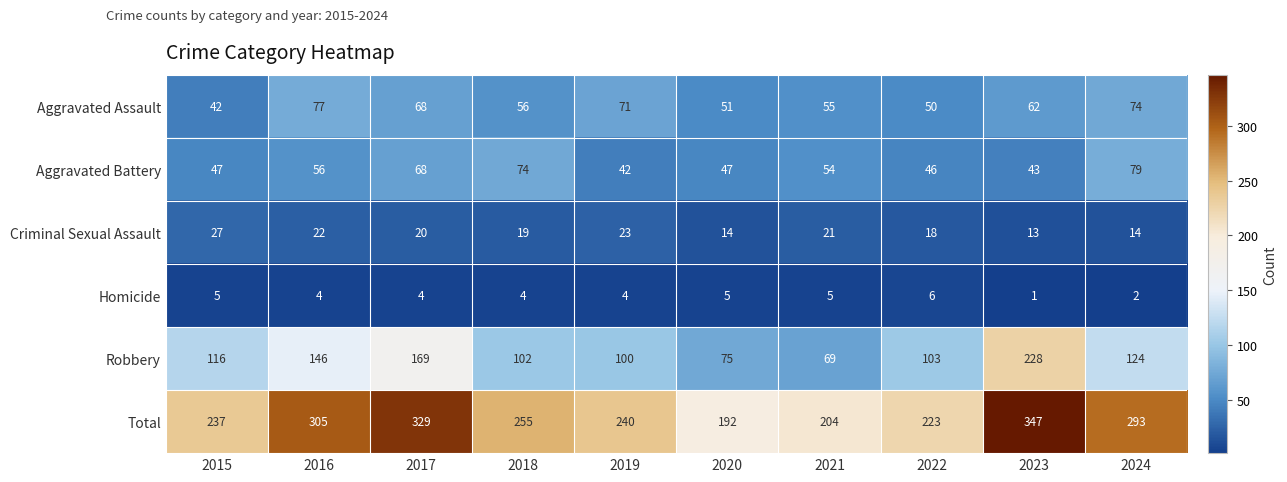

What is the sum of all Criminal Sexual Assault values?

191